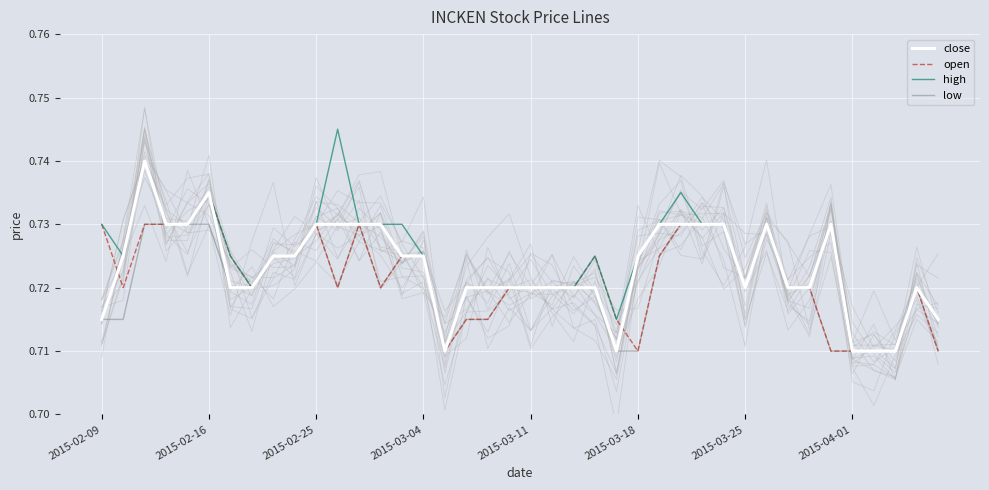

Between 2015-02-16 and 24, which is larger?

2015-02-16